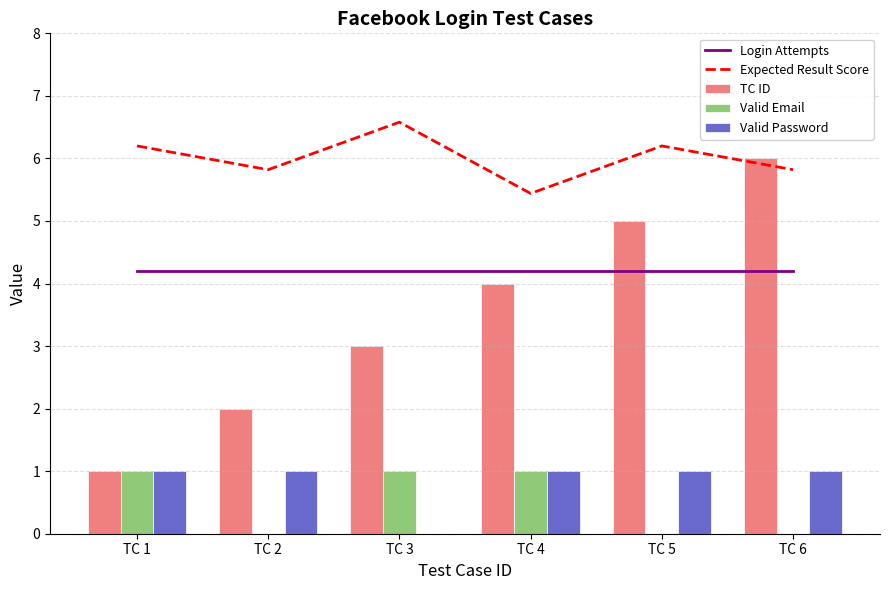

Reading left to right, transcribe all the data shown in this chart.

Login Attempts: 4.2	4.2	4.2	4.2	4.2	4.2
Expected Result Score: 6.2	5.8	6.6	5.4	6.2	5.8
TC ID: 1.0	2.0	3.0	4.0	5.0	6.0
Valid Email: 1.0	0.0	1.0	1.0	0.0	0.0
Valid Password: 1.0	1.0	0.0	1.0	1.0	1.0